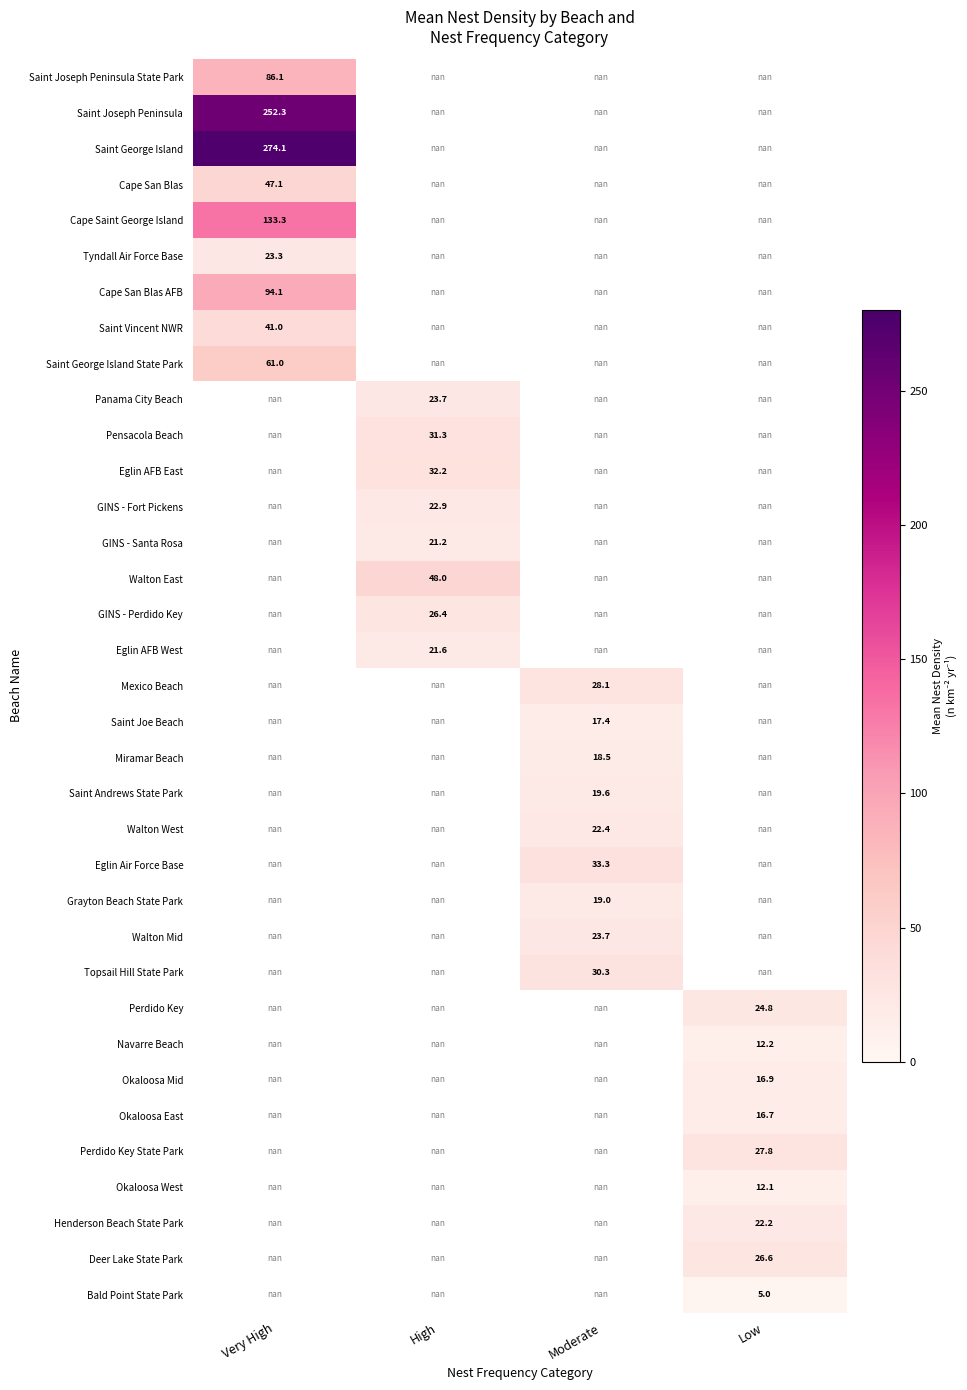

The value of Saint Vincent NWR at Very High is 41.0. True or false?

True